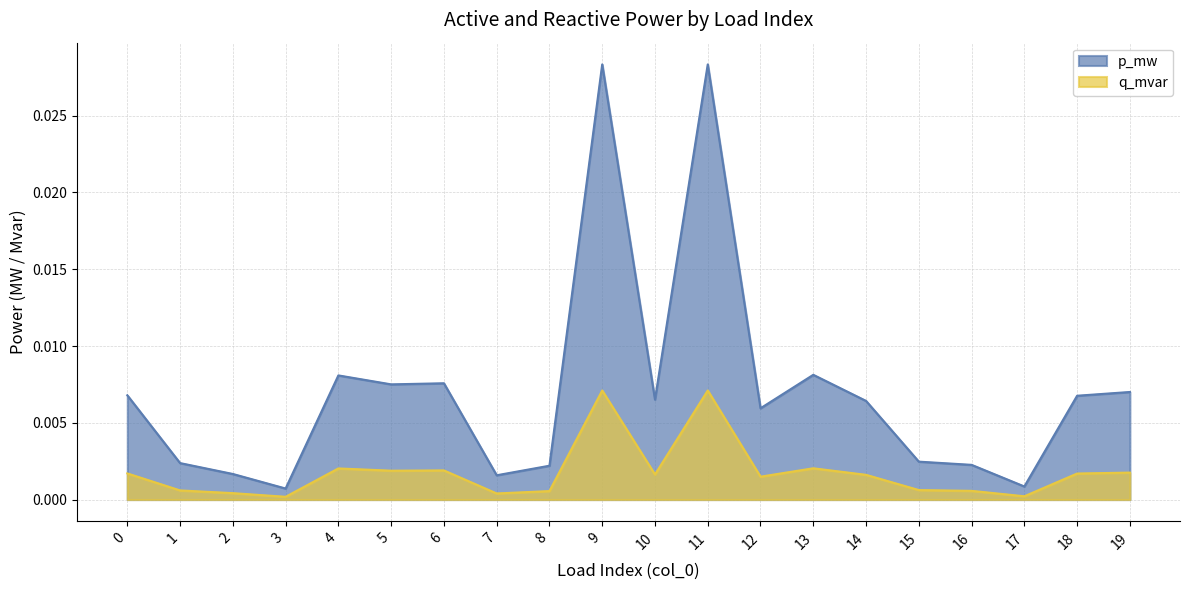

Where is the first local maximum for q_mvar?

4